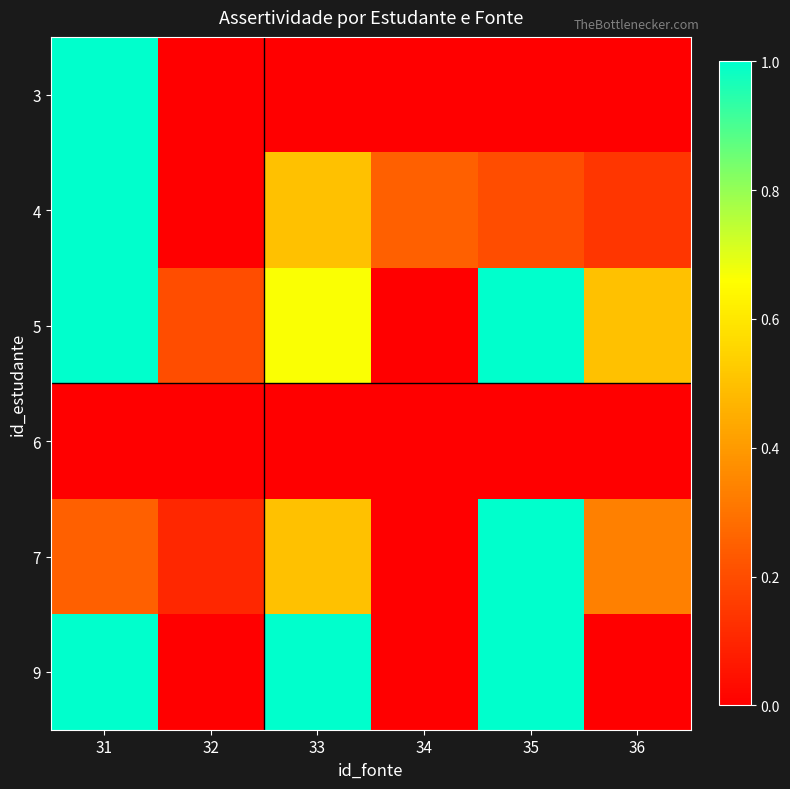

What is the greatest value displayed?

1.0